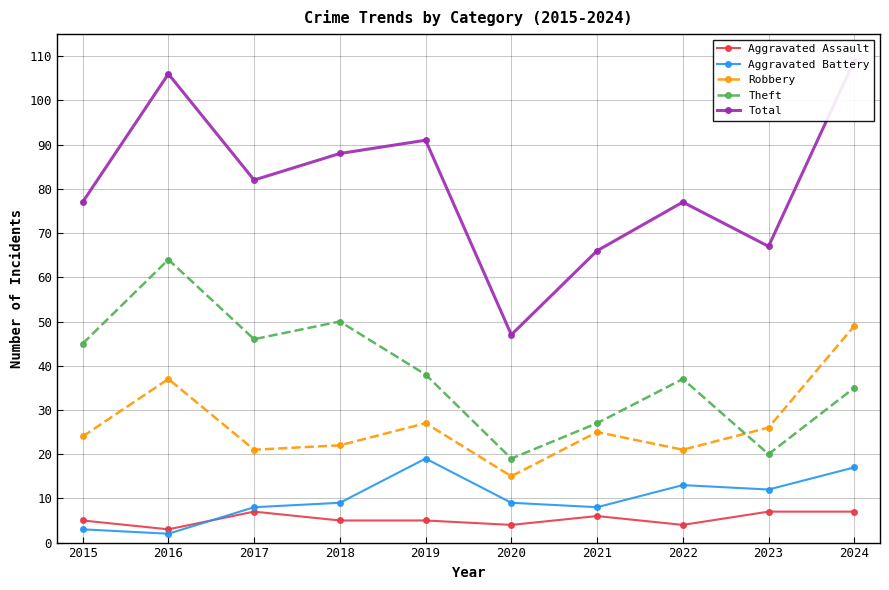

What is the minimum value for Robbery?

15